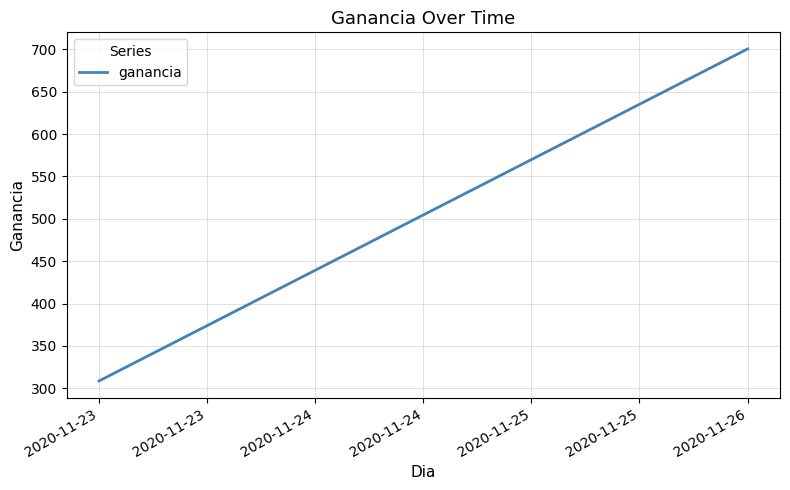

Between 2020-11-23 and 2020-11-23, which is larger?

2020-11-23